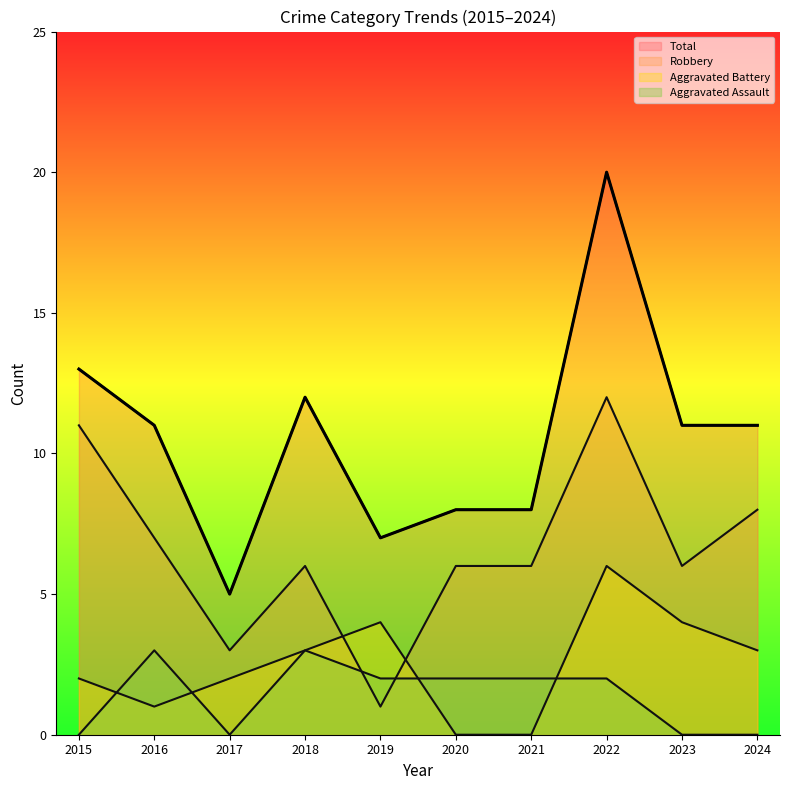

Which series has the widest spread of values?

Total